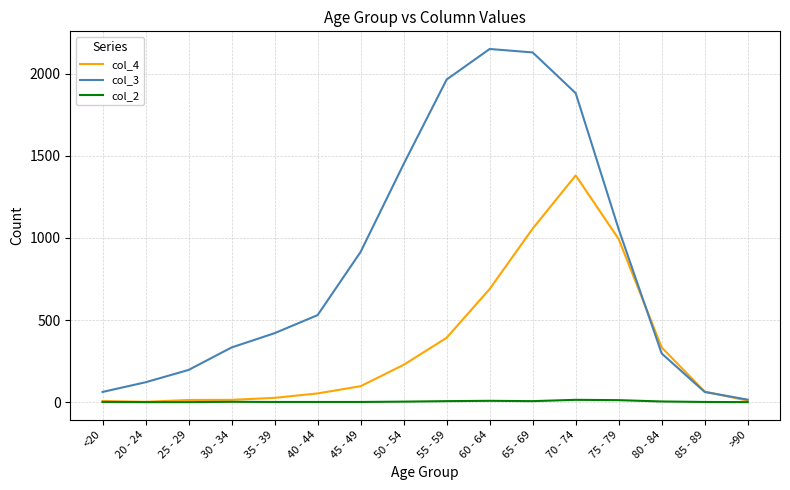

Where is the first local maximum for col_3?

60 - 64